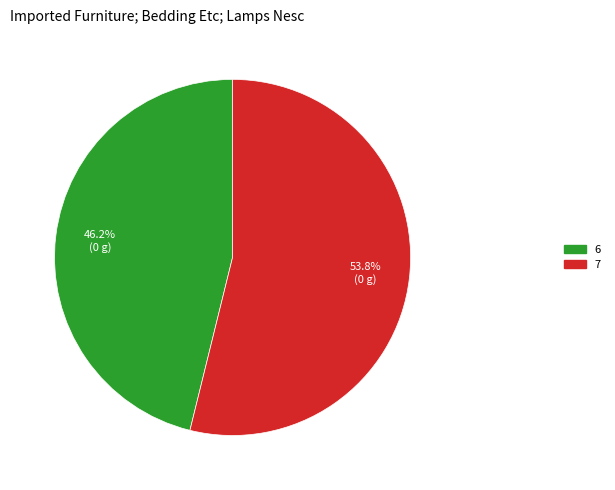

What is the largest slice in the pie chart?

7